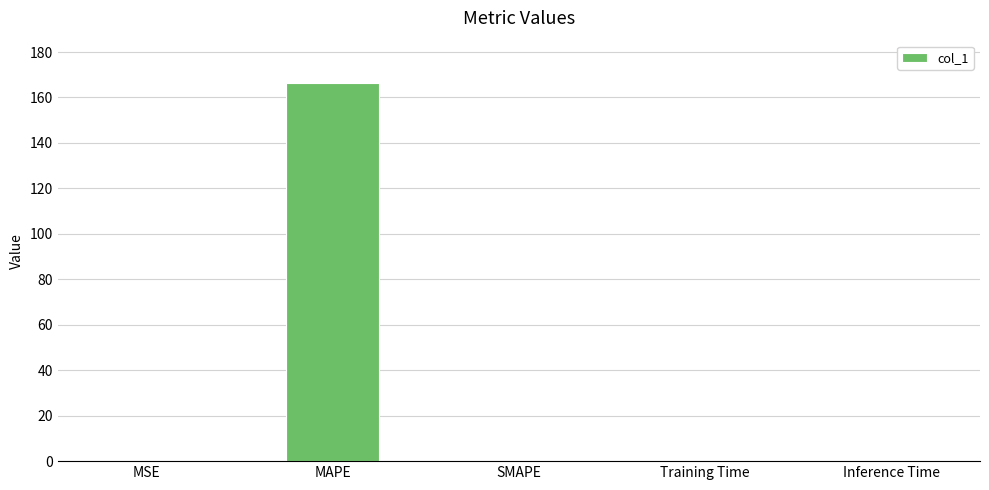

What is the difference between the values at MAPE and Inference Time?

166.2